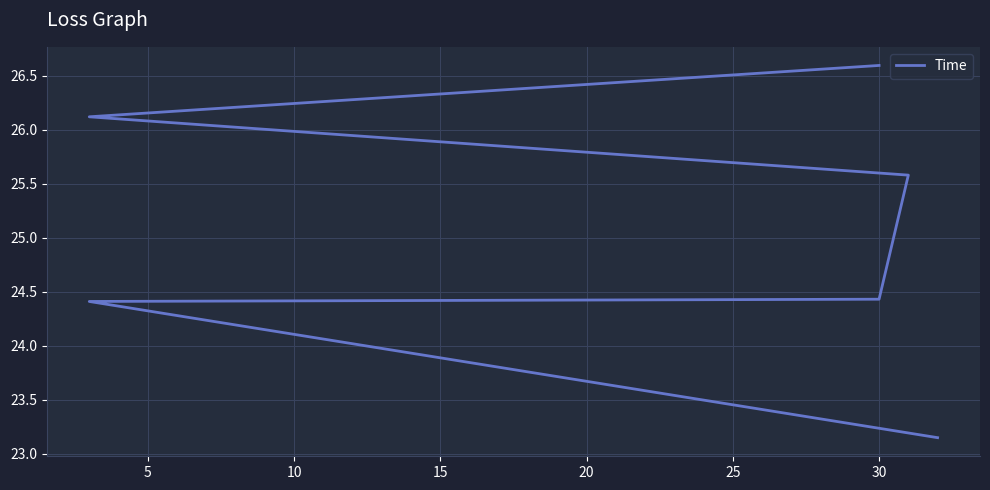

How many values are below 25?

3